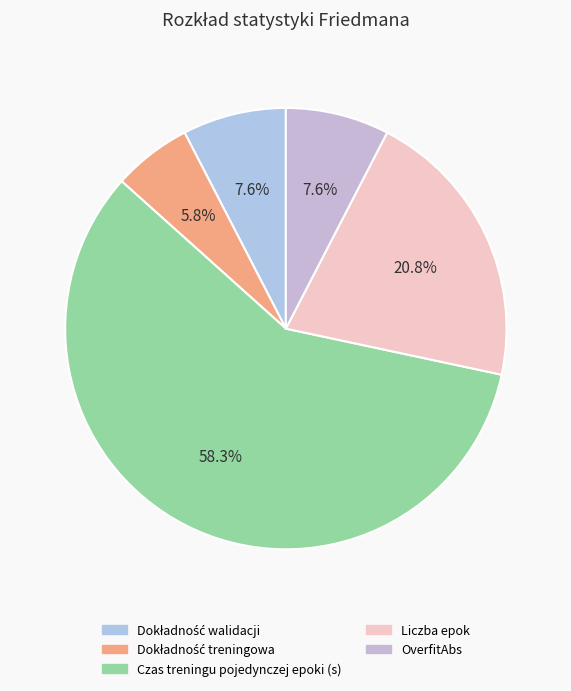

True or false: Liczba epok accounts for 21% of the total.

True